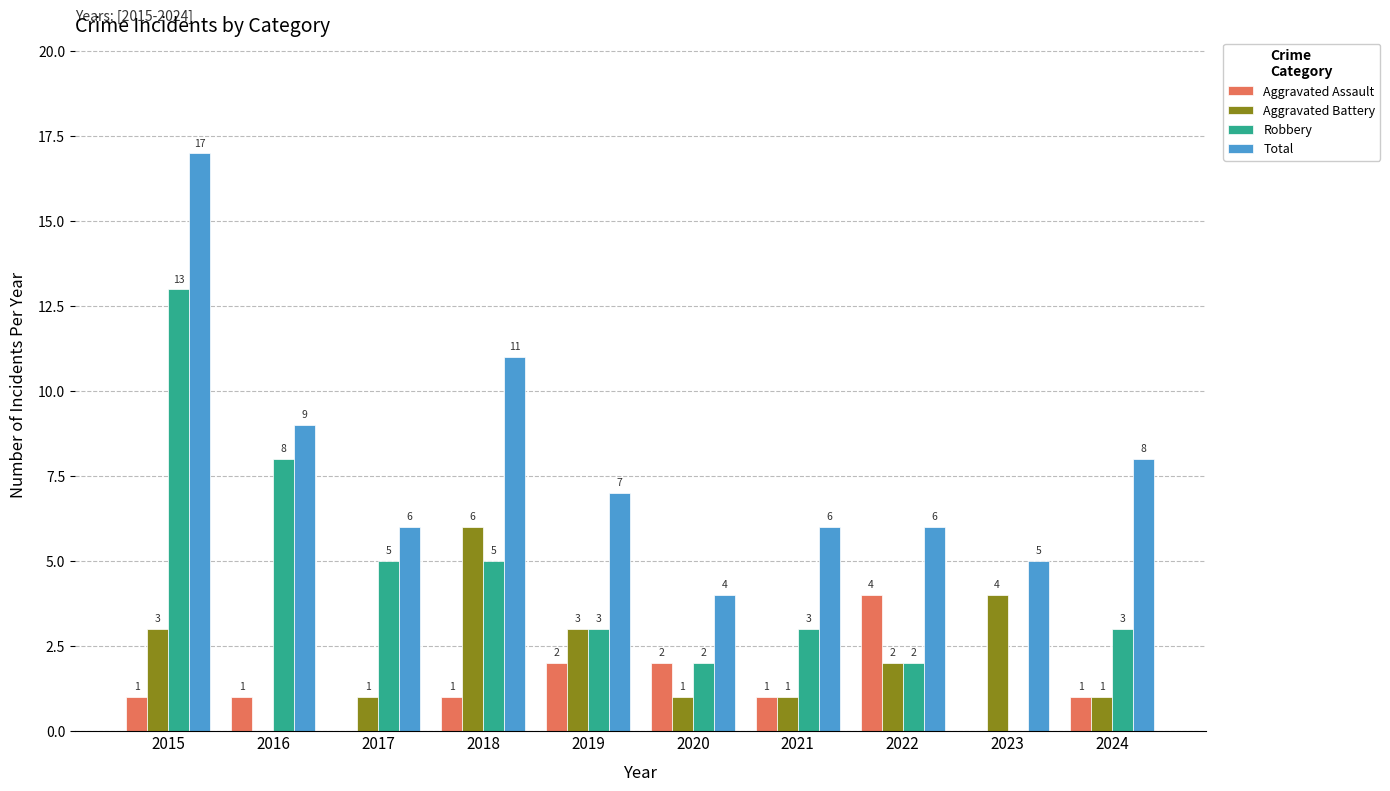

The value of Robbery at 2018 is 9. True or false?

False